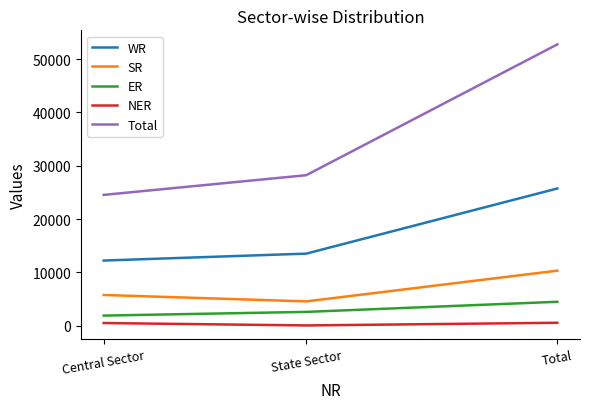

What position from the left is State Sector?

2